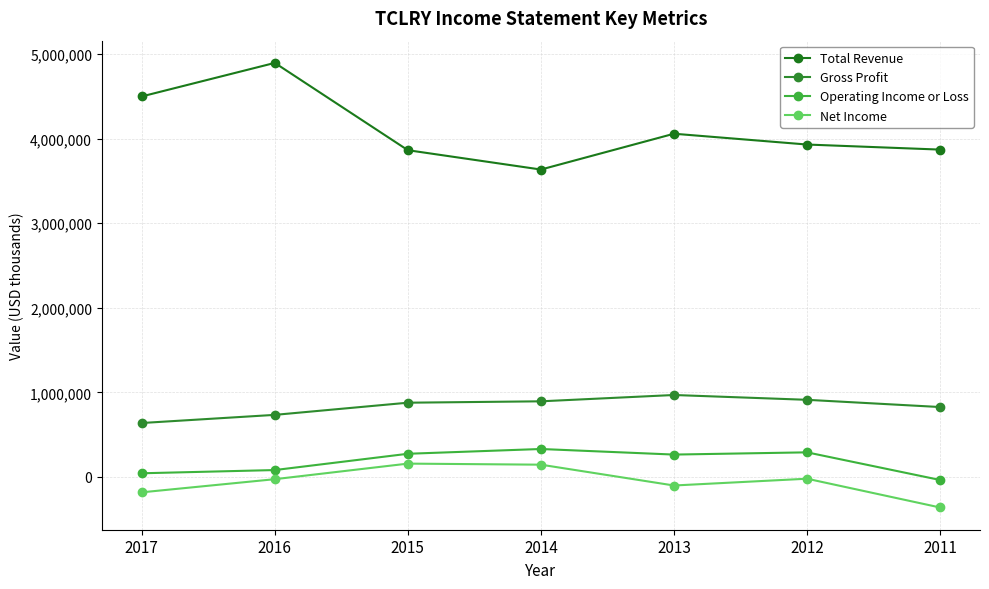

Rank the categories by Gross Profit value from lowest to highest.

2017, 2016, 2011, 2015, 2014, 2012, 2013